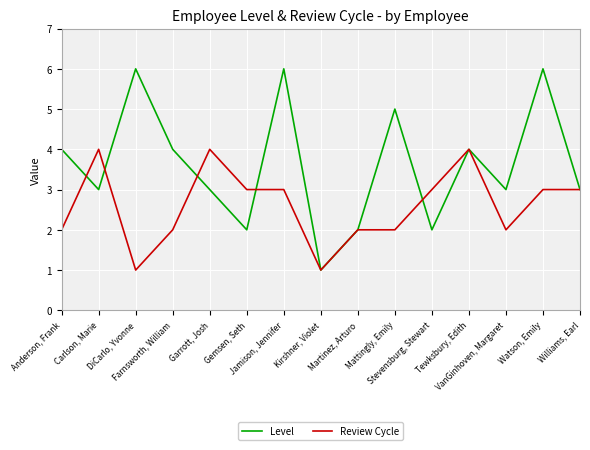

At which label does Review Cycle first exceed 3?

Carlson, Marie